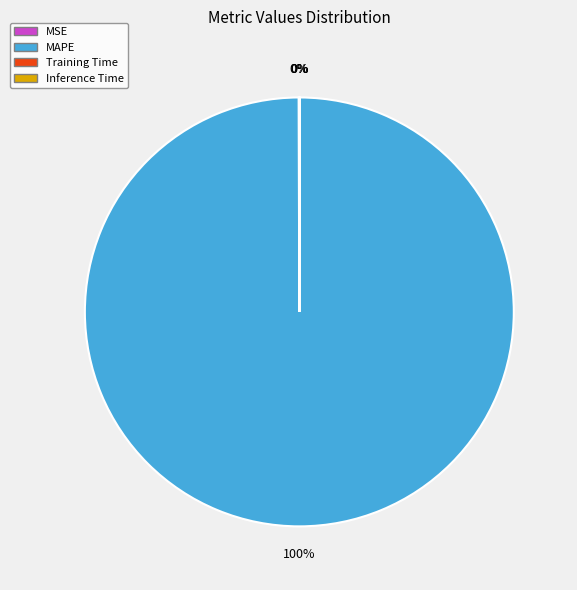

Which category has the biggest portion of the pie?

MAPE